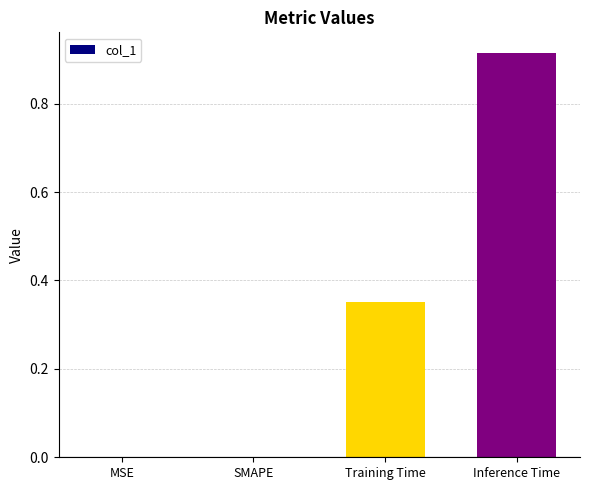

Is it true that the value at SMAPE is -0.5?

False